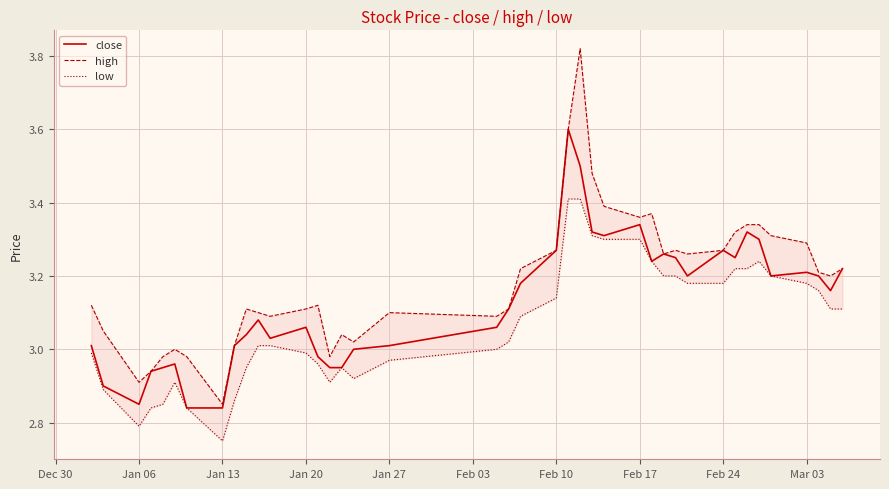

What is the lowest value of the high series?

2.9